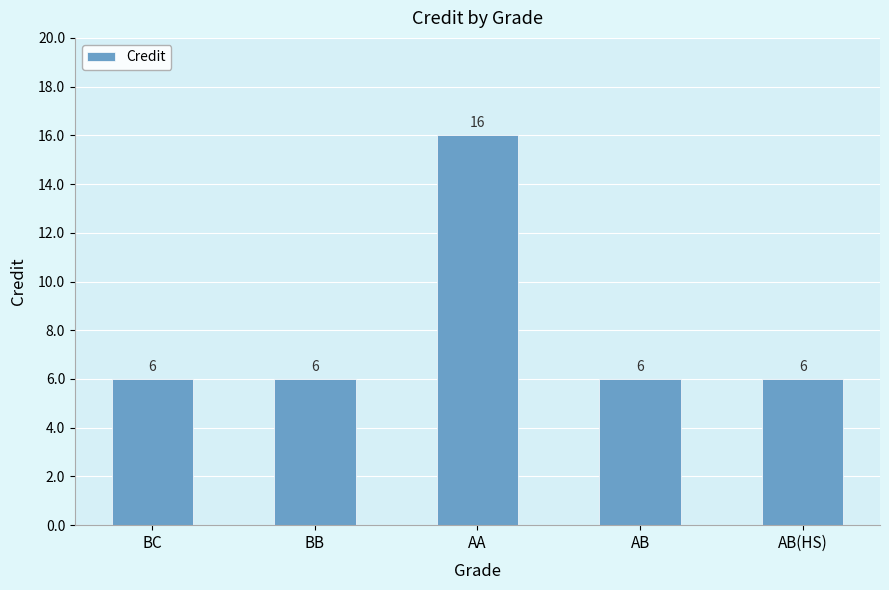

What is the approximate value at BC?

6